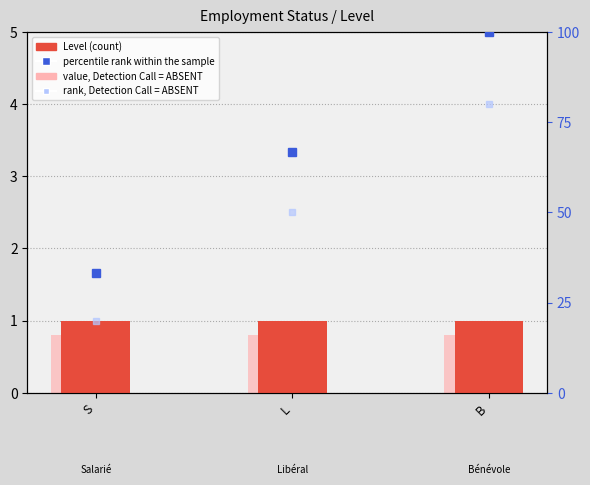

What are all the series names shown in the legend?

Level, value, Detection Call = ABSENT, percentile rank within the sample, rank, Detection Call = ABSENT